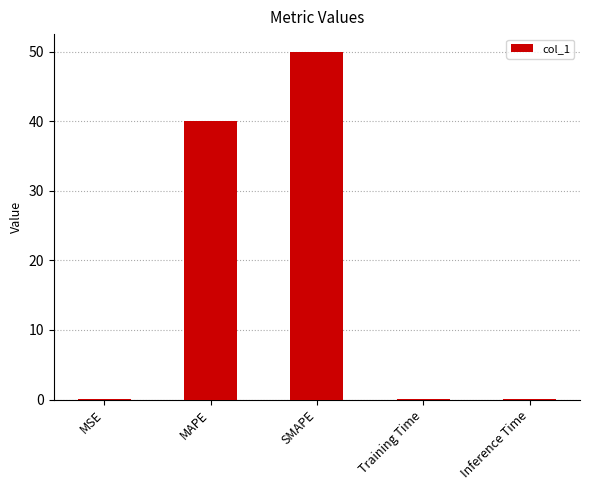

The value at SMAPE is 80.8. True or false?

False